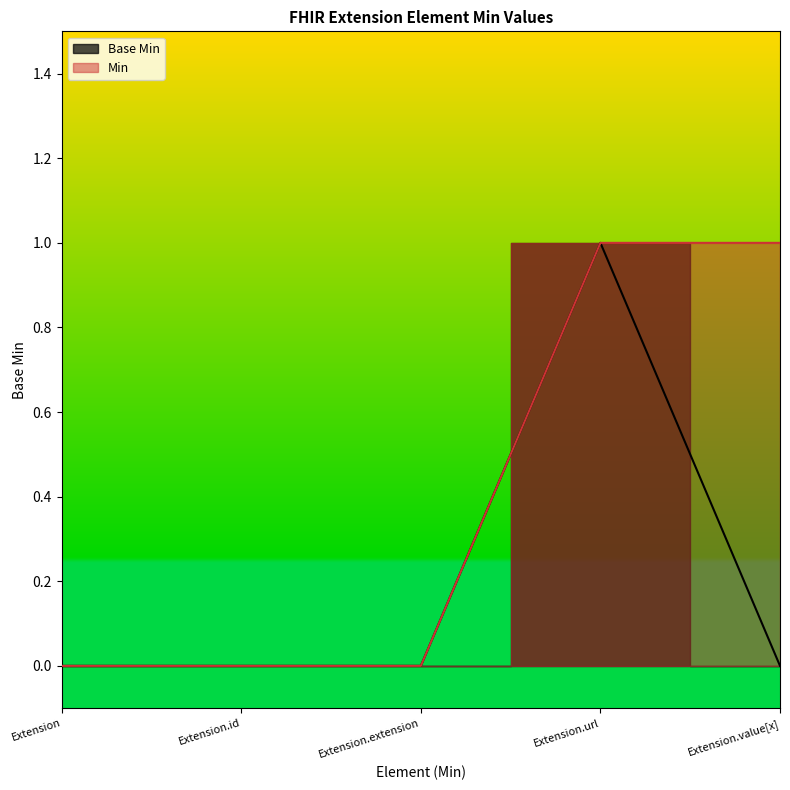

The chart shows a value of 1 at Extension.url. True or false?

True